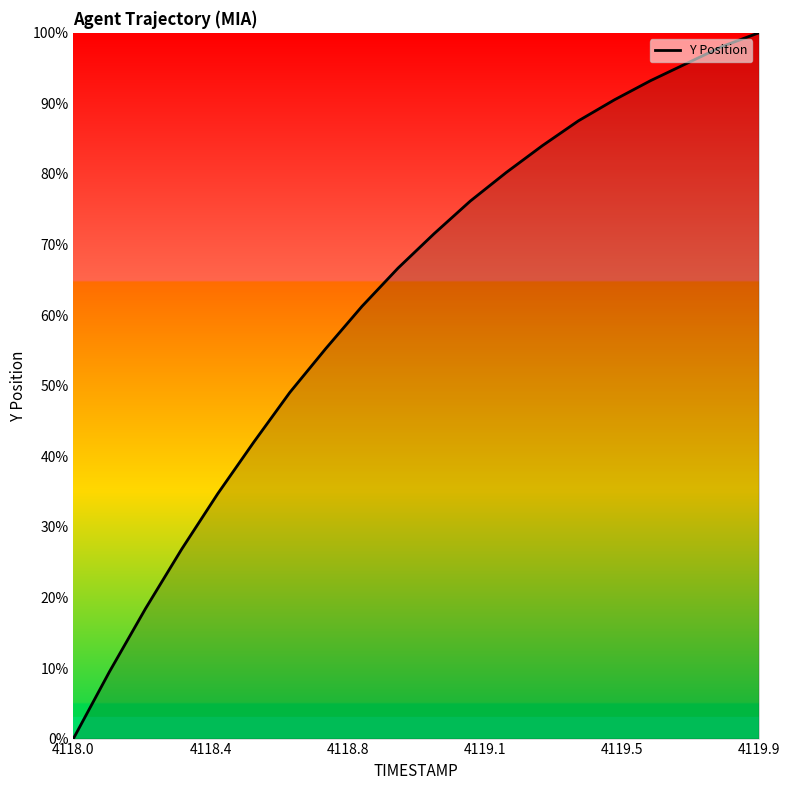

What is the difference between the maximum and minimum values?

100.0